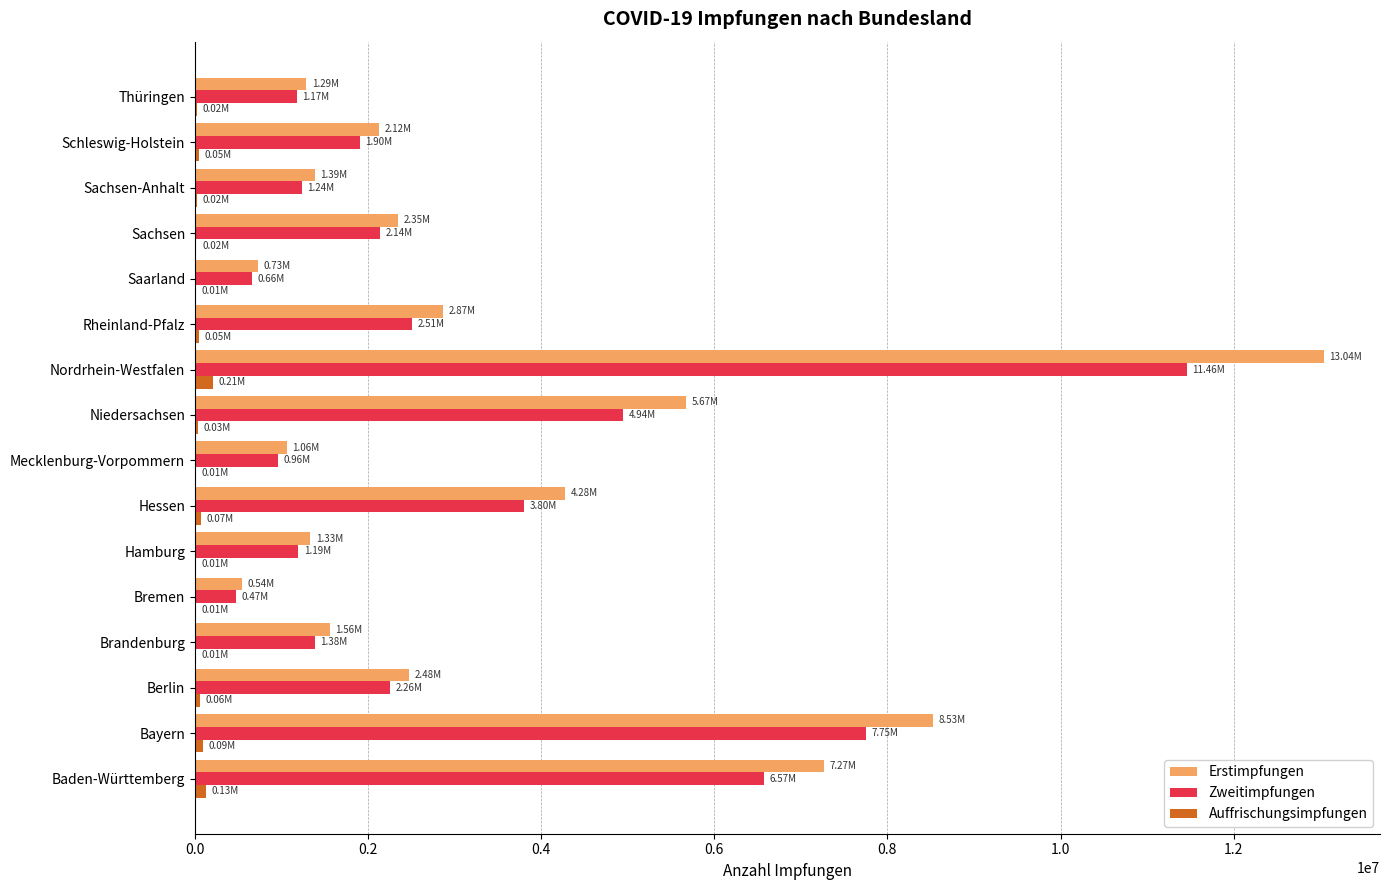

What is the sum of all Erstimpfungen values?

56488961